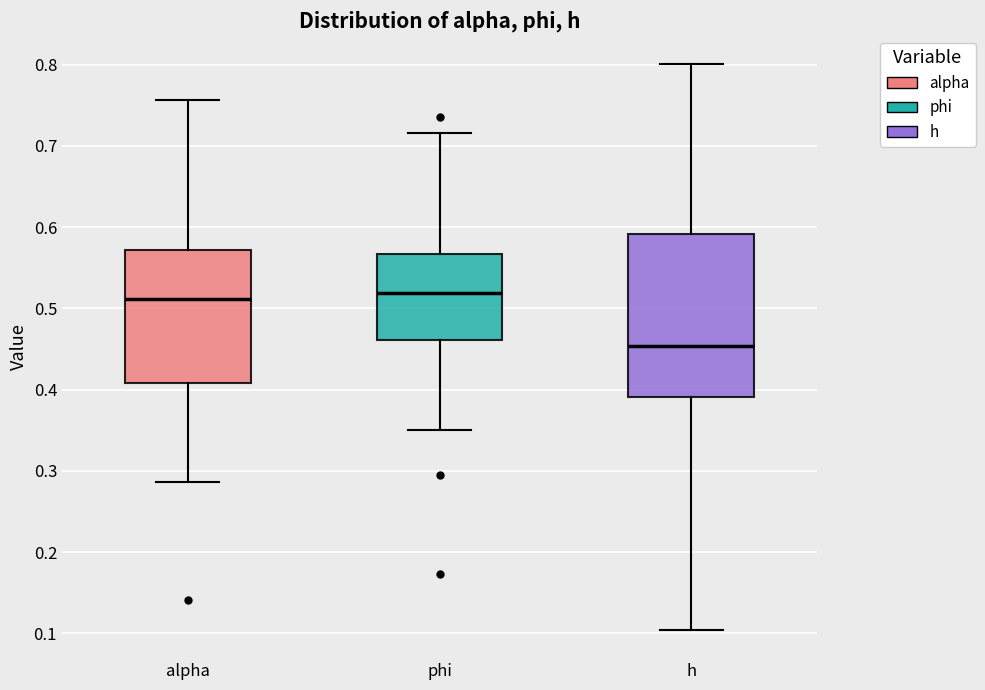

Reading left to right, read every box against the y-axis: the position of its median line, the range the box covers, and the ends of its whiskers. The values are not printed on the chart, so give them approximately, as read against the axis.

alpha: median 0.51, box 0.41 to 0.57, whiskers 0.29 to 0.76
phi: median 0.52, box 0.46 to 0.57, whiskers 0.35 to 0.72
h: median 0.45, box 0.39 to 0.59, whiskers 0.10 to 0.80